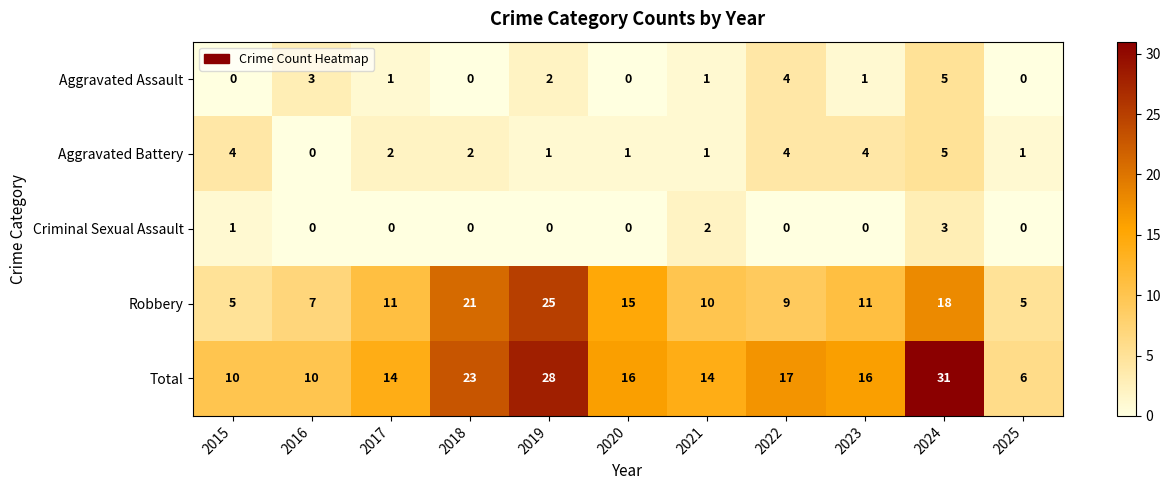

Count the Aggravated Battery values in the range 1 to 4.

9